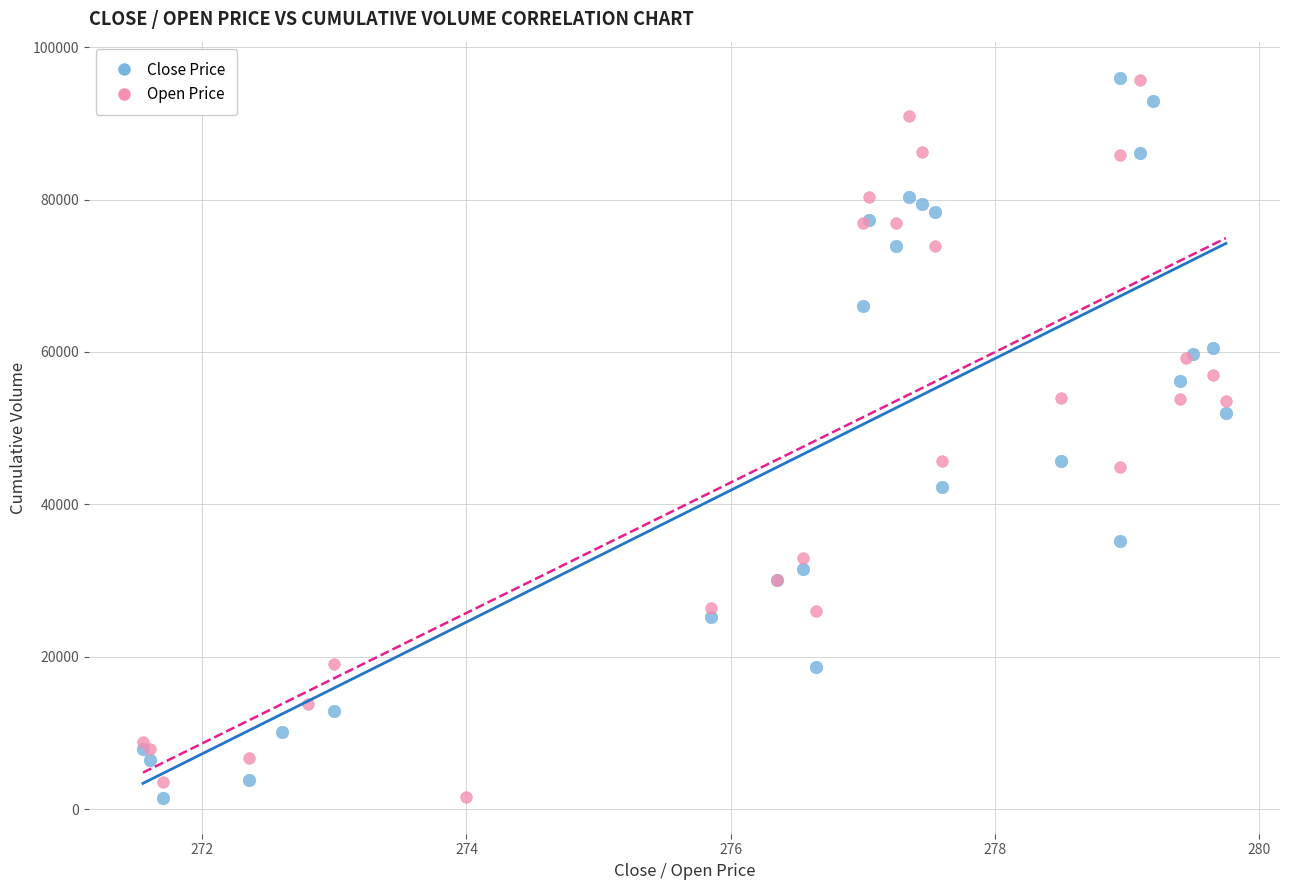

What are all the series names shown in the legend?

Close Price, Open Price